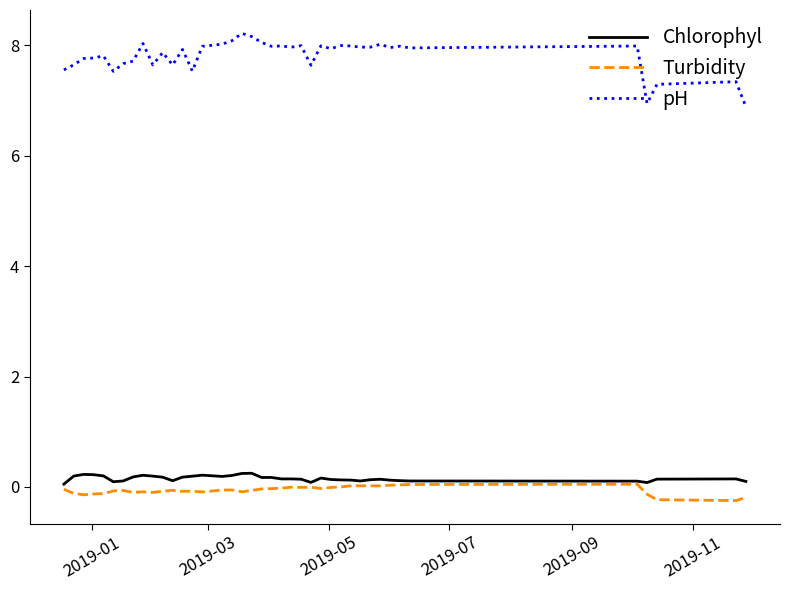

Which series has the widest spread of values?

pH